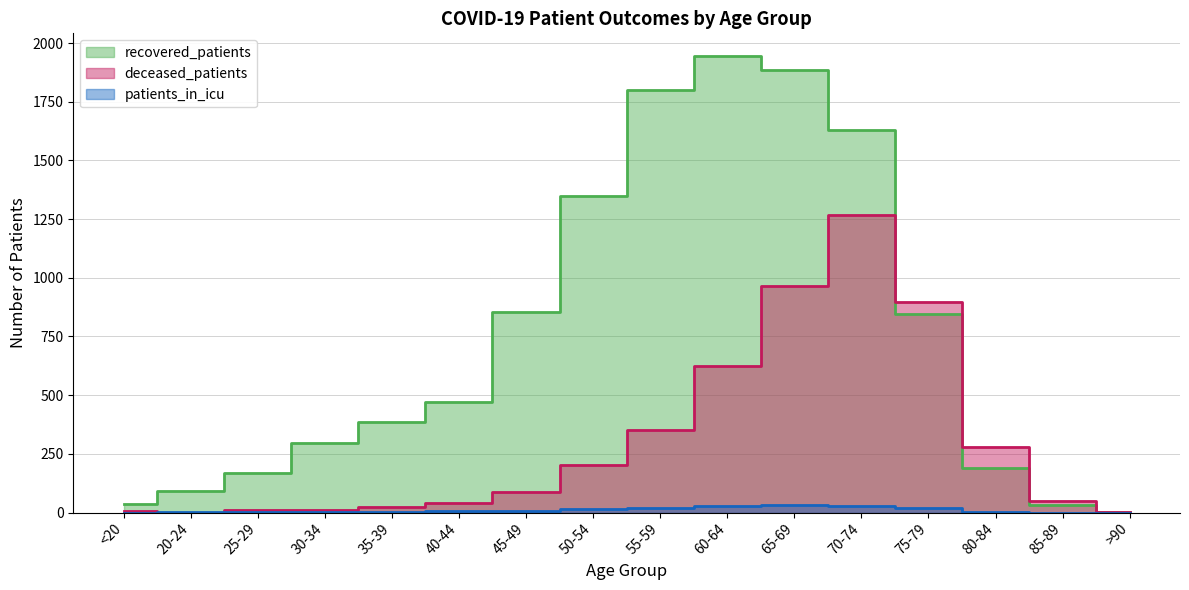

What is the difference between the deceased_patients values at 35-39 and >90?

21